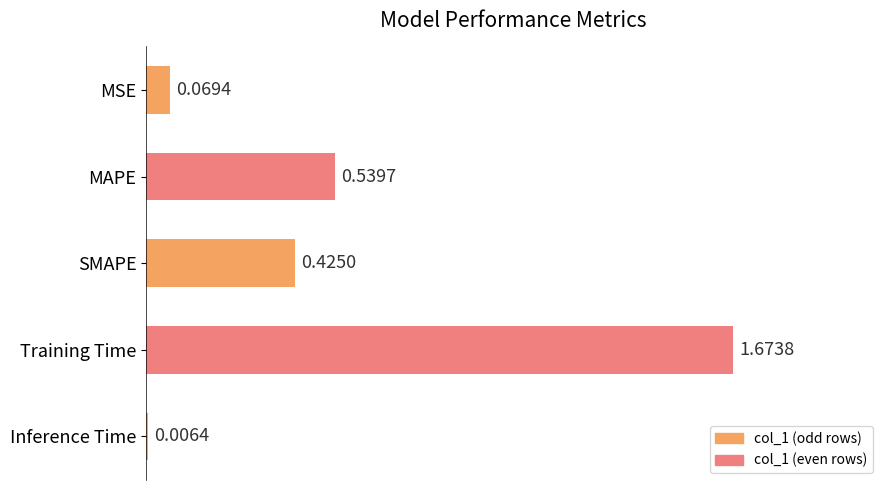

List the labels in order of value, smallest first.

Inference Time, MSE, SMAPE, MAPE, Training Time